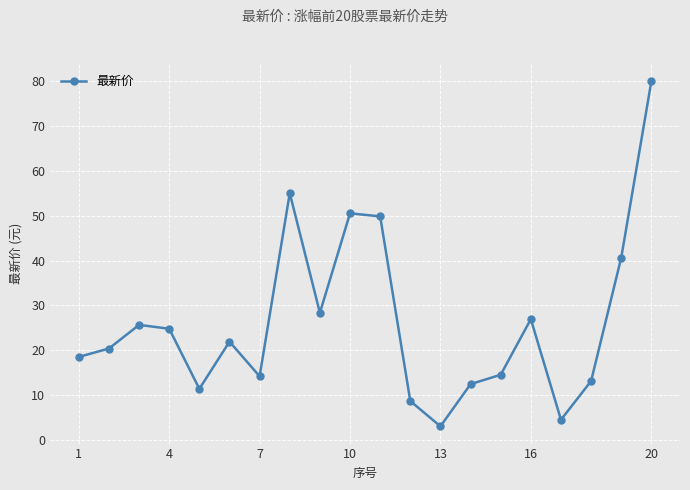

What is the difference between the second highest and second lowest values?

50.4